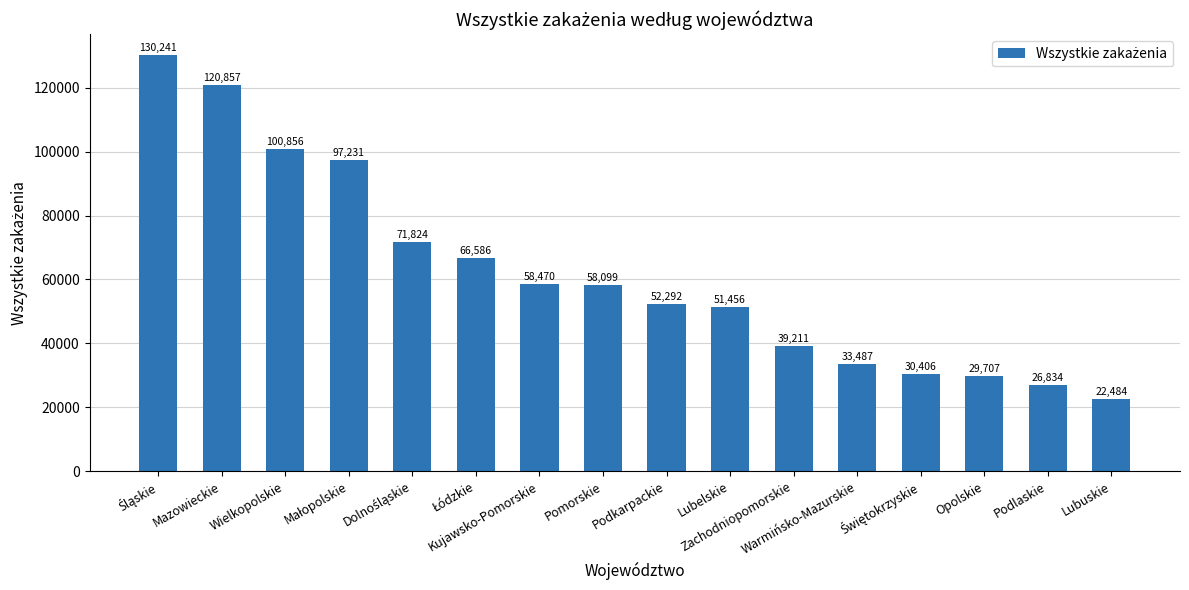

What is the difference between the maximum and second lowest values?

103407